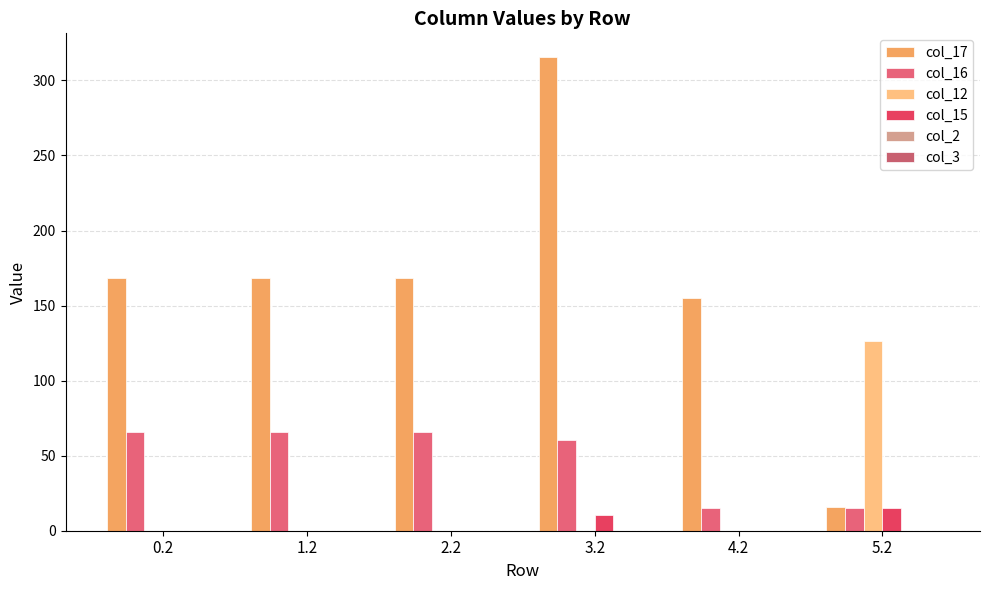

Are the bars horizontal?

No